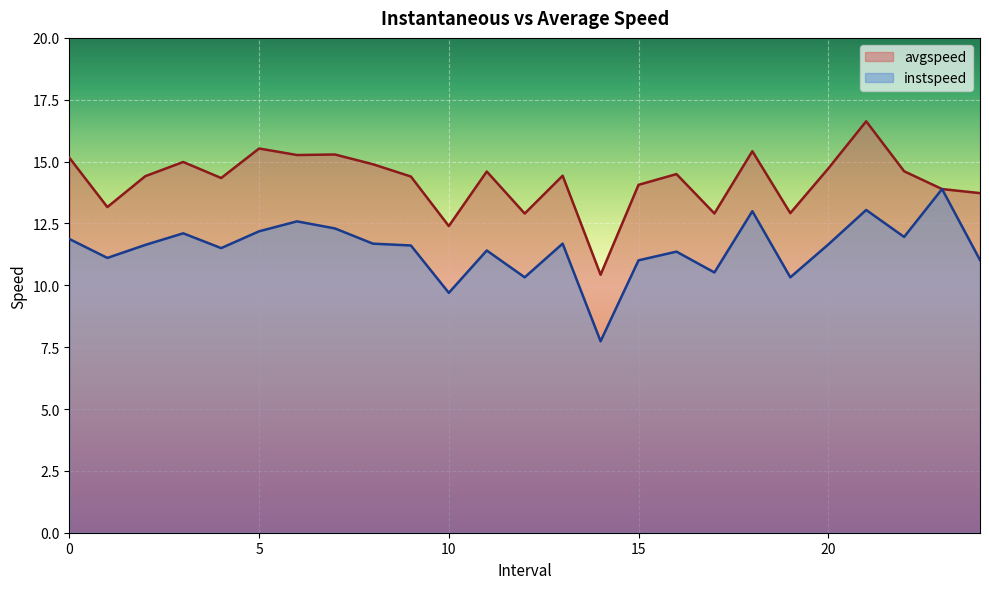

Is the value of avgspeed at 15.0 greater than the value of instspeed at 18.0?

Yes